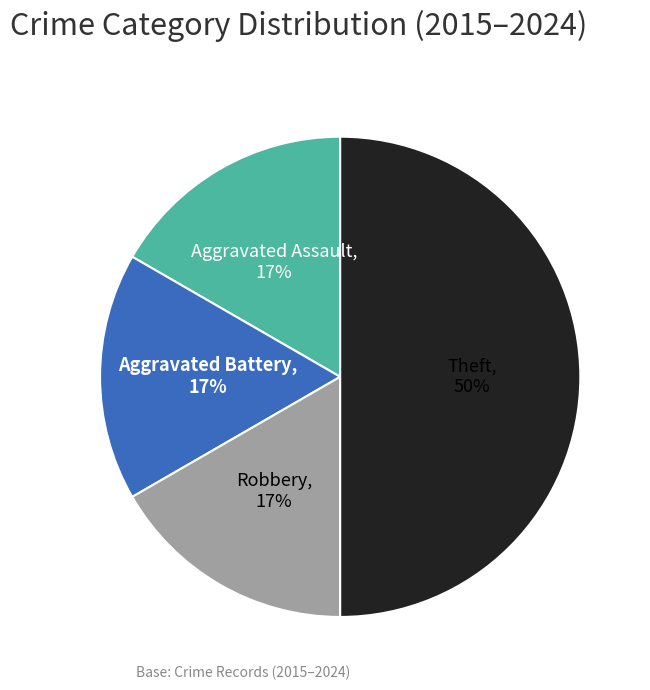

Which slice is the largest?

Theft